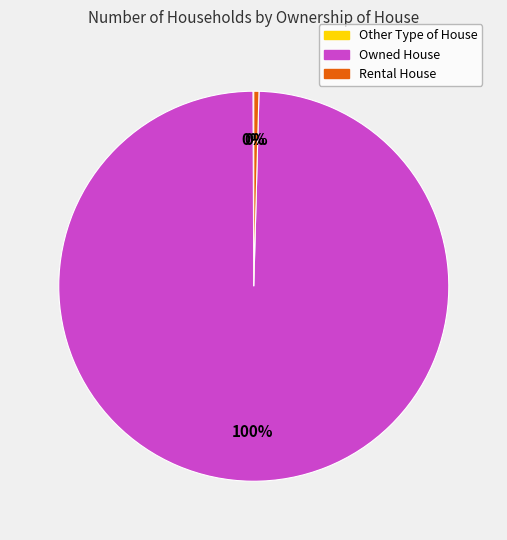

What is the largest slice in the pie chart?

Owned House